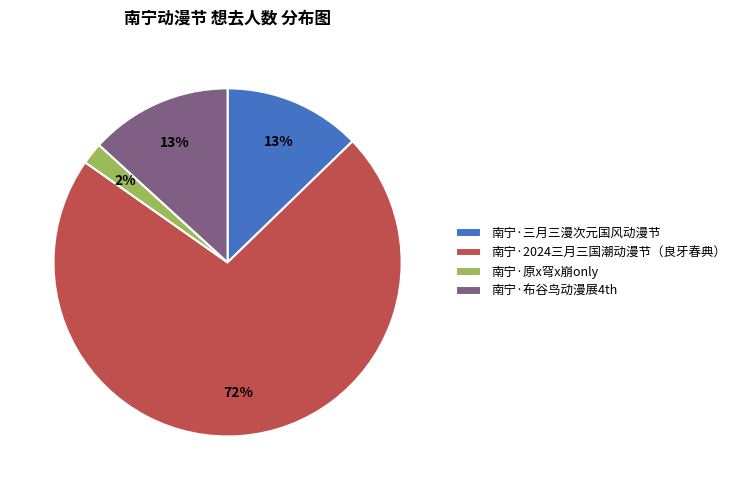

Does 南宁·2024三月三国潮动漫节（良牙春典） represent more than half of the total?

Yes